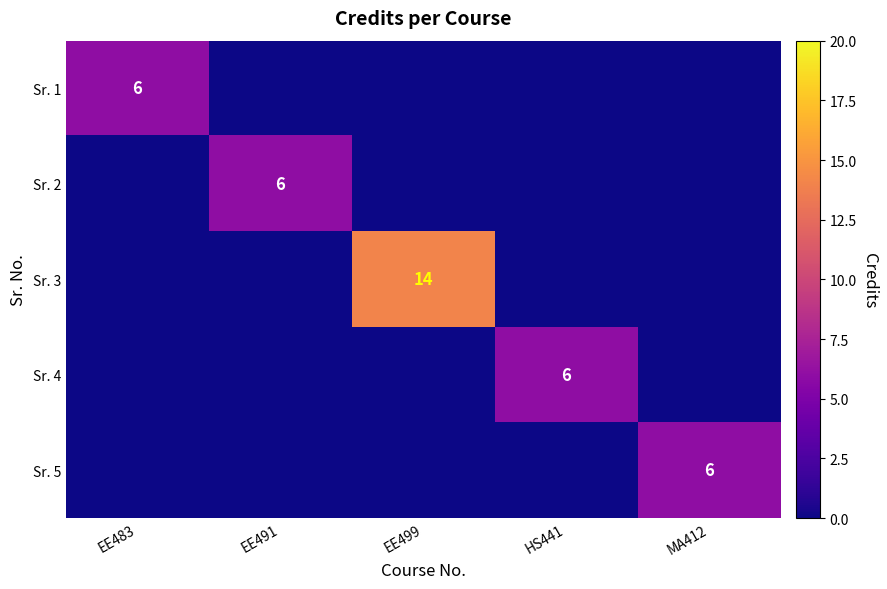

Is it true that Sr. 2 equals 6 at EE491?

True